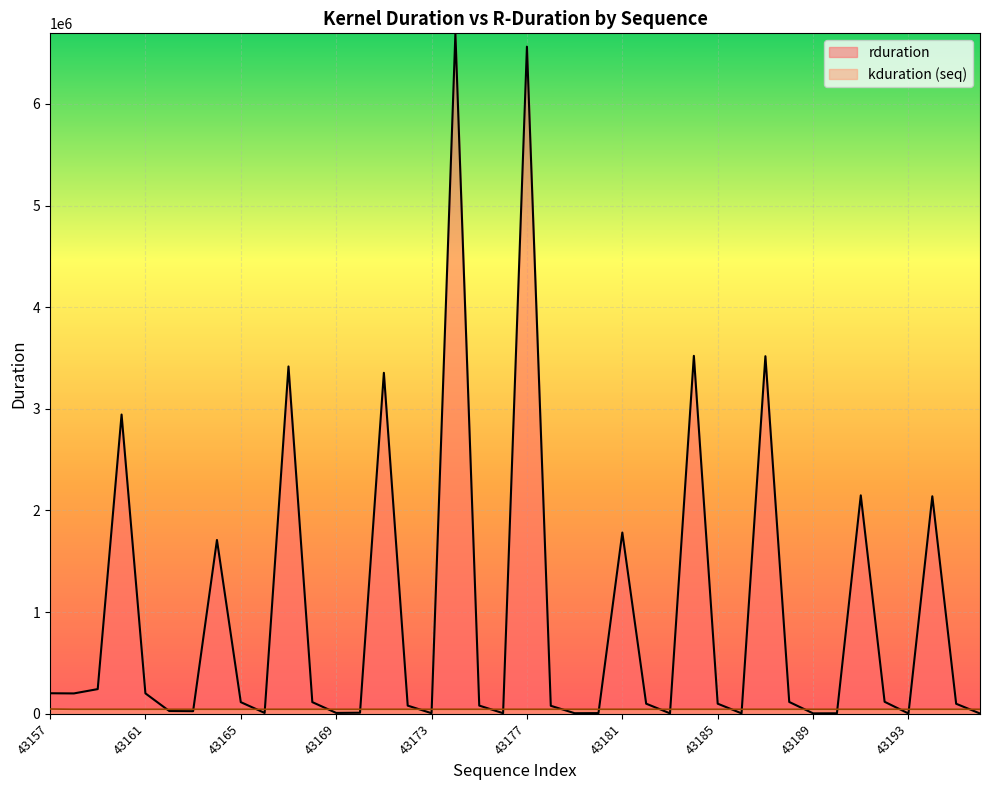

What is the maximum value shown in the chart?

6694442.0